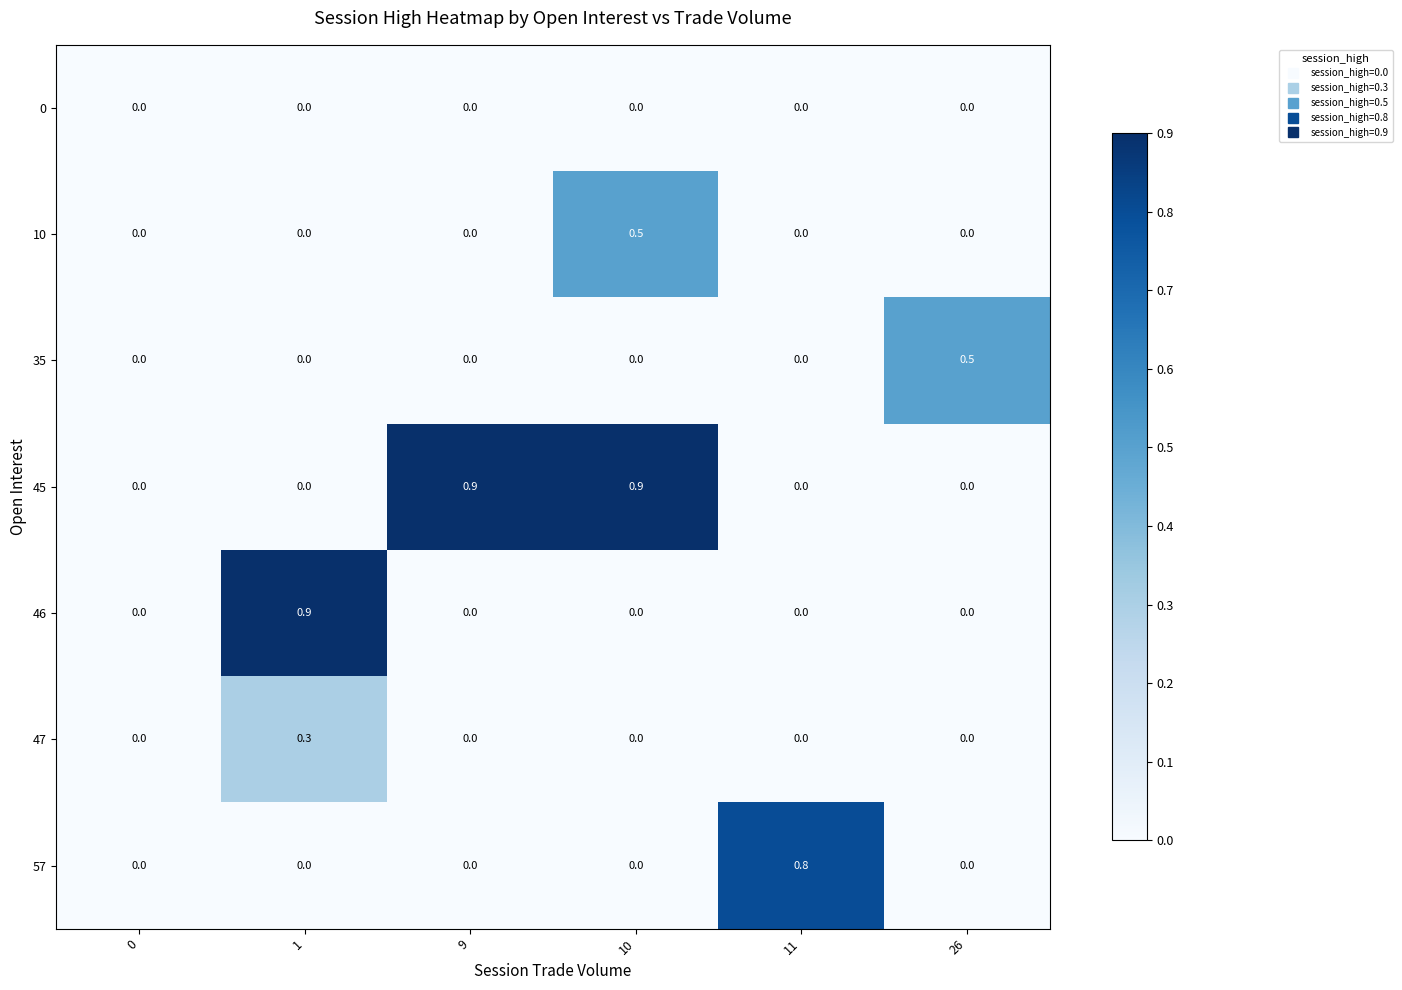

The value of 45 at 1 is 0.5. True or false?

False